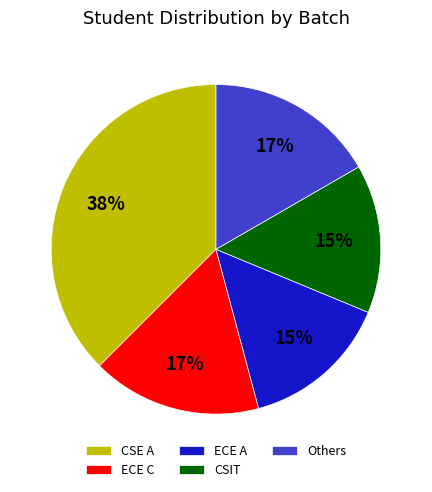

Does ECE C account for over 50% of the chart?

No